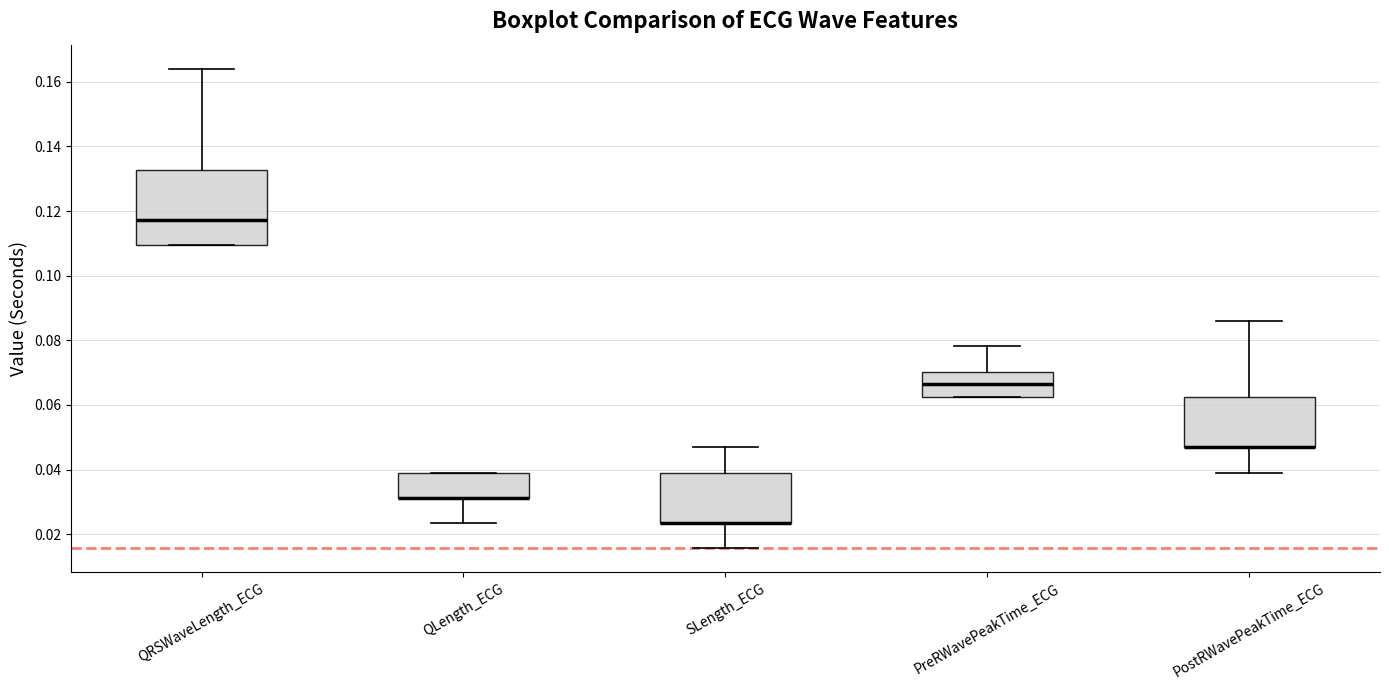

Where is the lower edge of the box for SLength_ECG on the y-axis? The values are not printed on the chart, so give them approximately, as read against the axis.

0.024